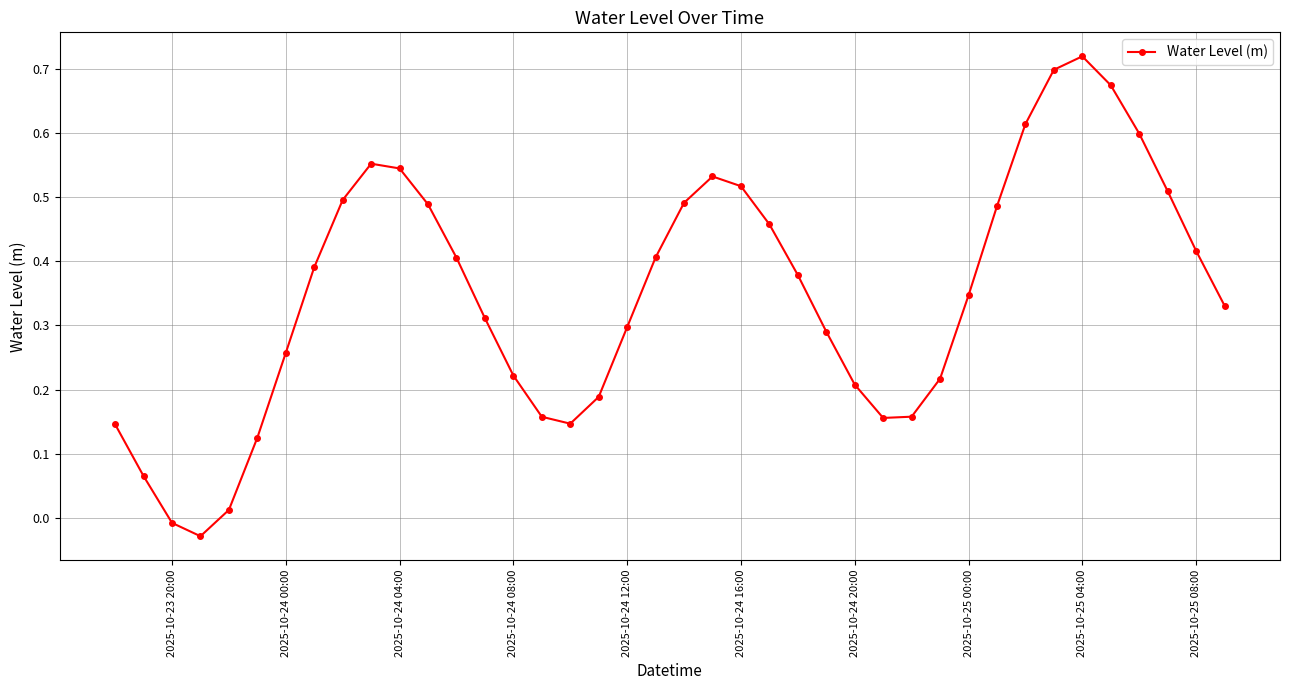

How many values exceed 0?

38